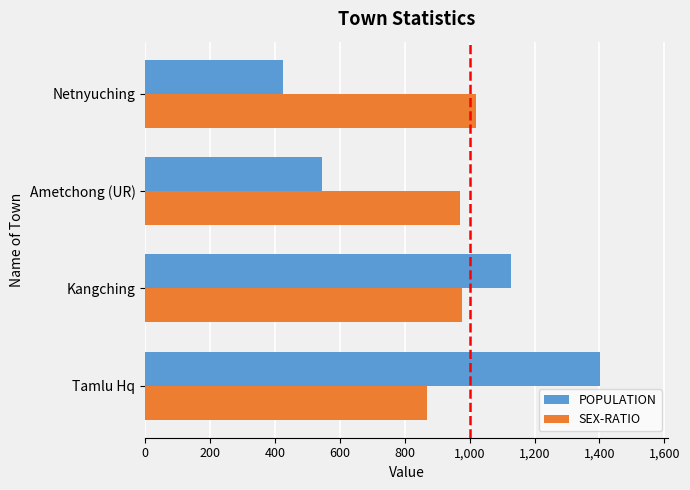

Is it true that POPULATION equals 1126 at Kangching?

True